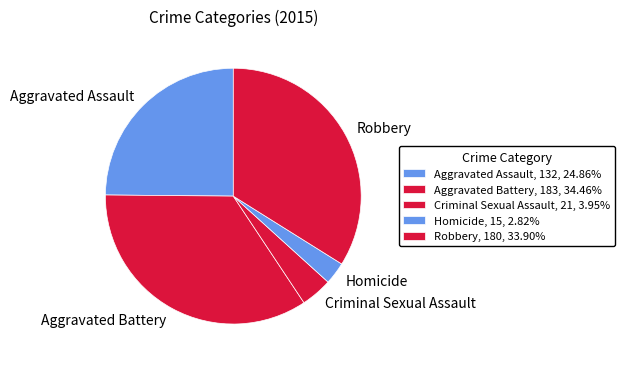

Rank the categories by value from lowest to highest.

Homicide, Criminal Sexual Assault, Aggravated Assault, Robbery, Aggravated Battery